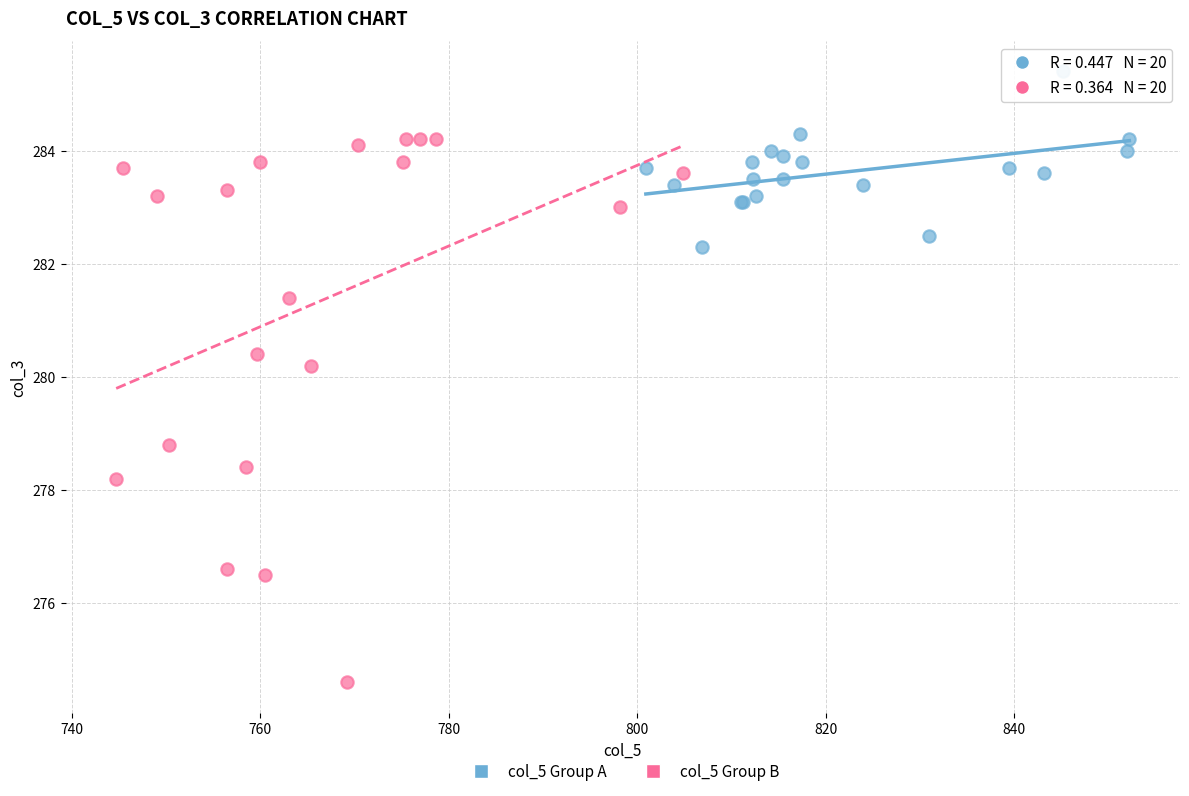

What are all the series names shown in the legend?

col_5 Group A, col_5 Group B